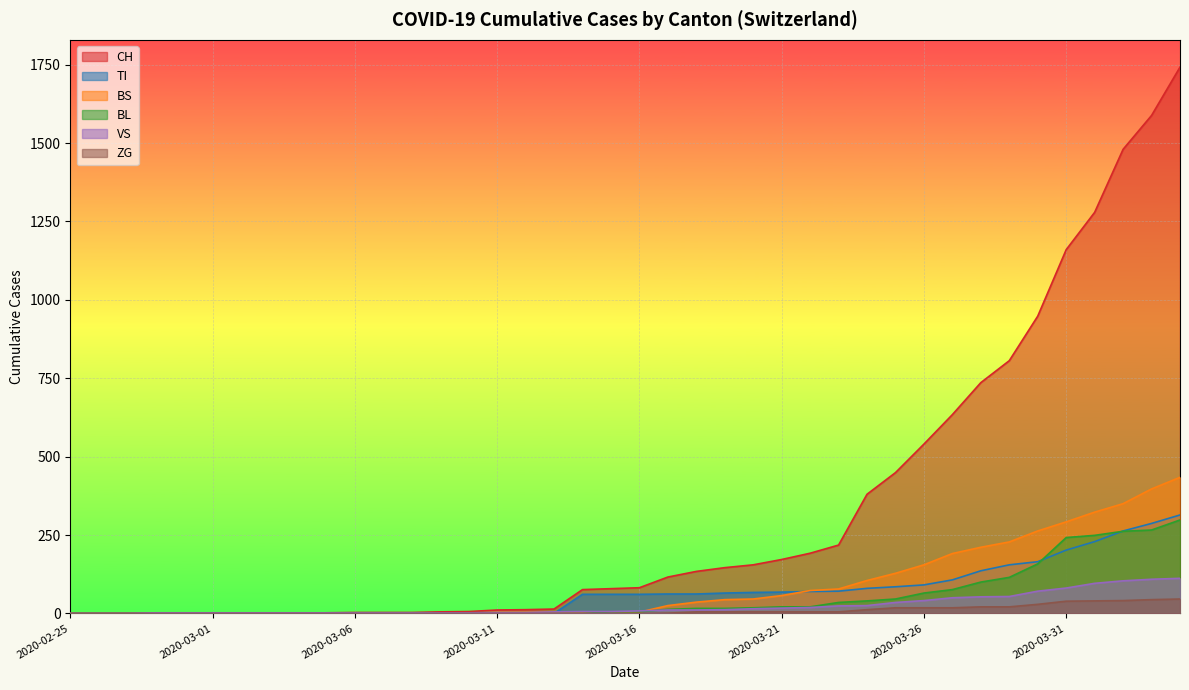

True or false: CH has more than 2 points higher than both neighbors.

False